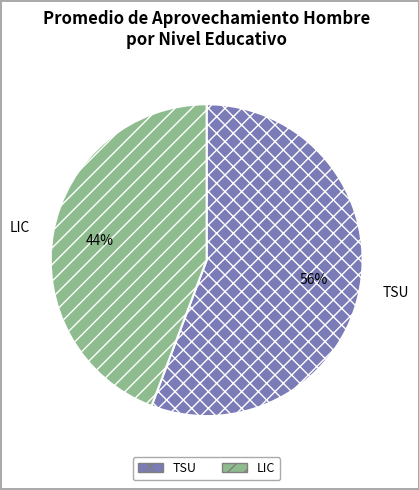

How many segments does this pie chart have?

2